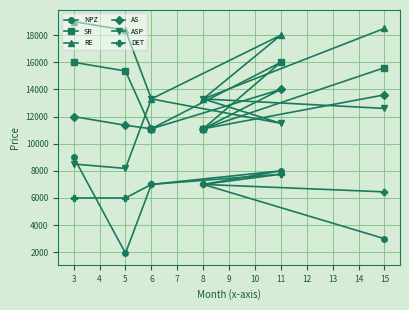

True or false: AS has more than 0 interior local peaks.

True